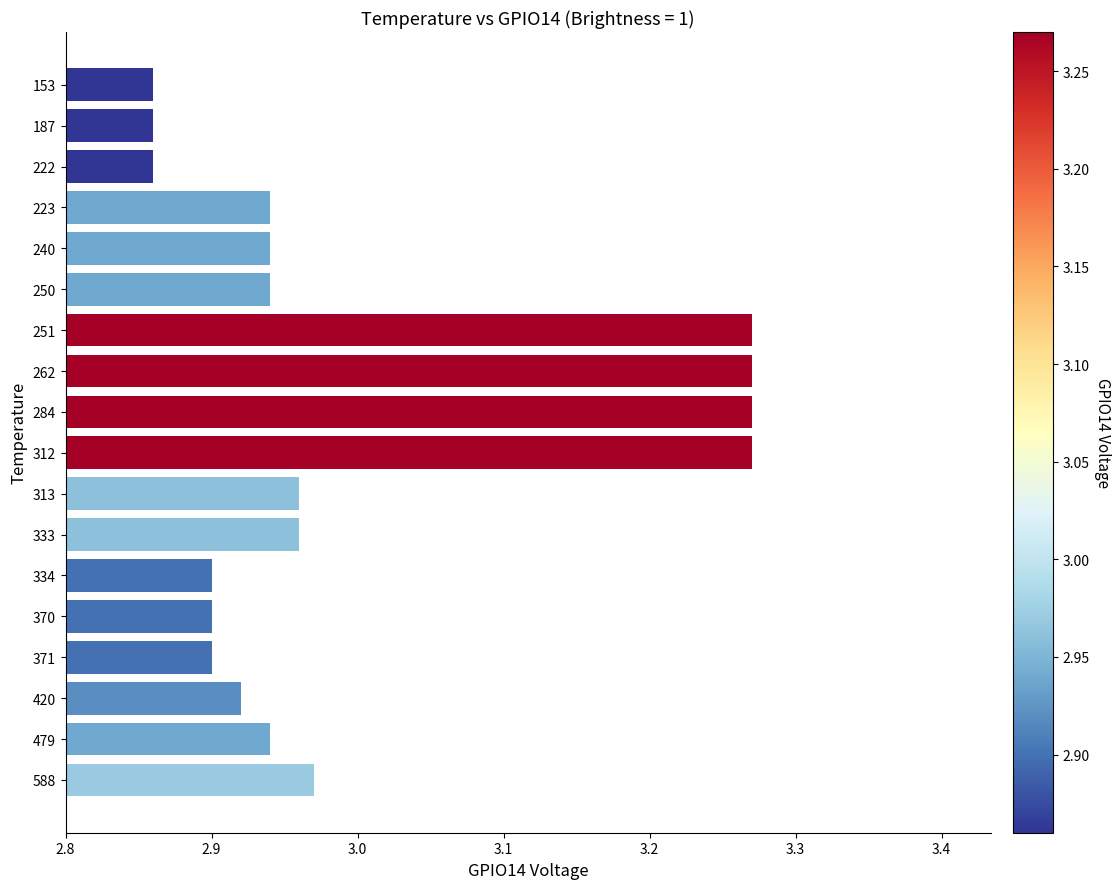

True or false: the data shows 5.0 at 588.

False